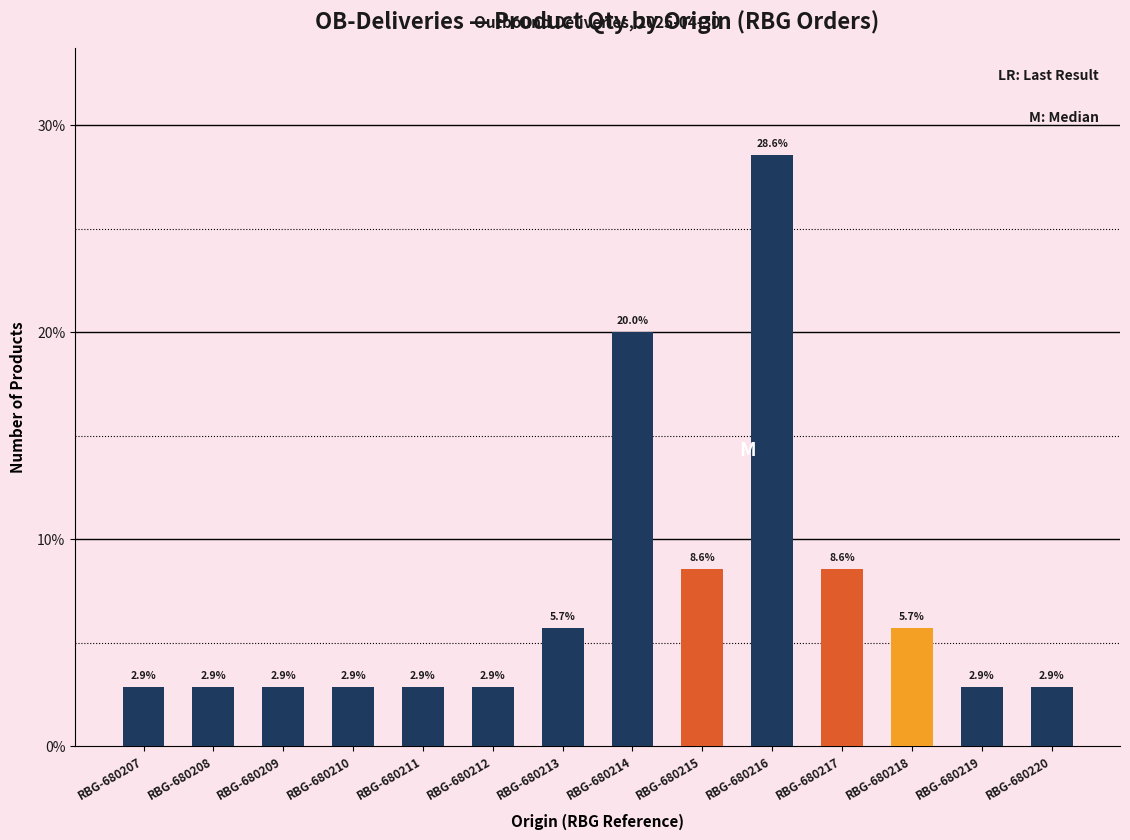

What is the sum of the values at RBG-680214 and RBG-680212?

22.9